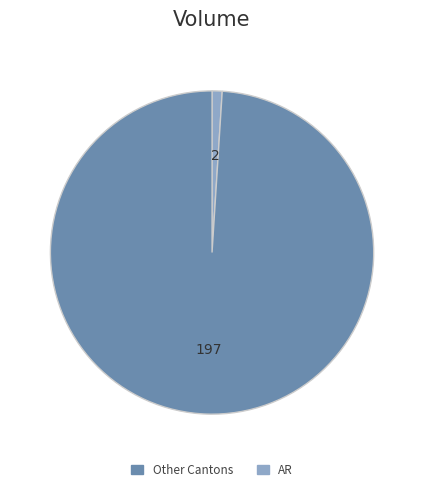

Does any single category account for the majority?

Yes